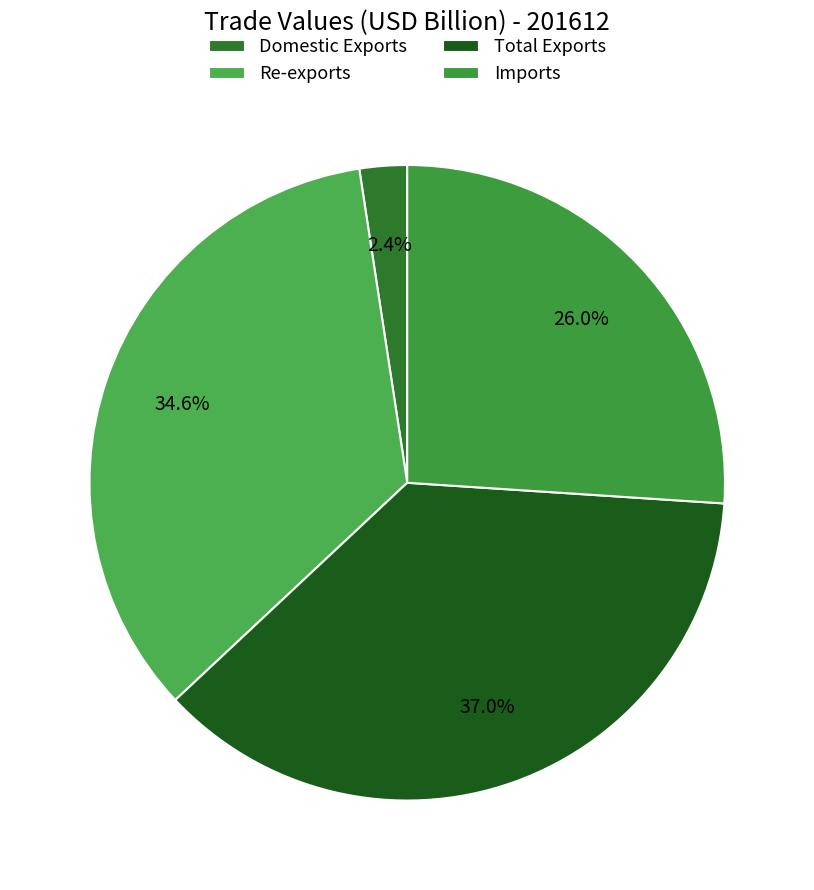

Rank the categories by value from lowest to highest.

Domestic Exports, Imports, Re-exports, Total Exports